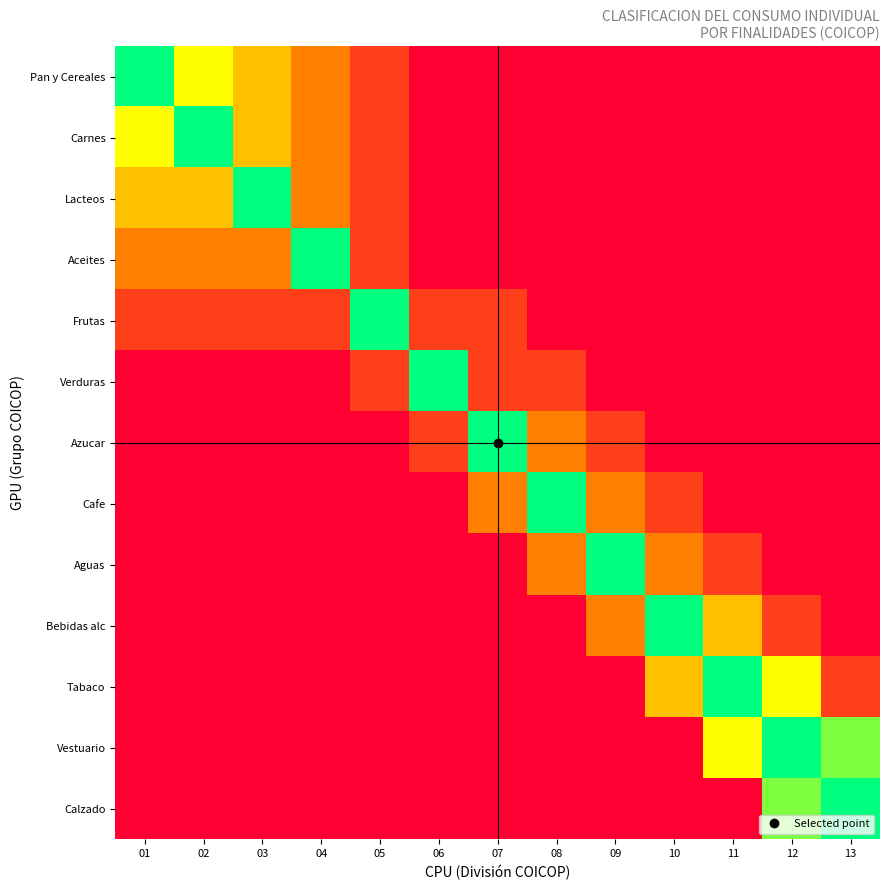

Which category has the highest value across all series?

01